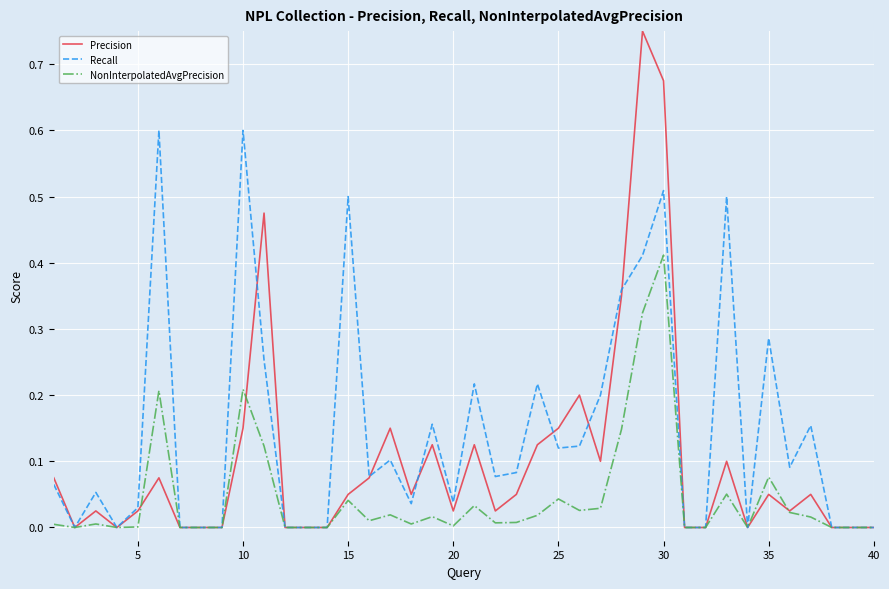

Which series has the largest total across all categories?

Recall